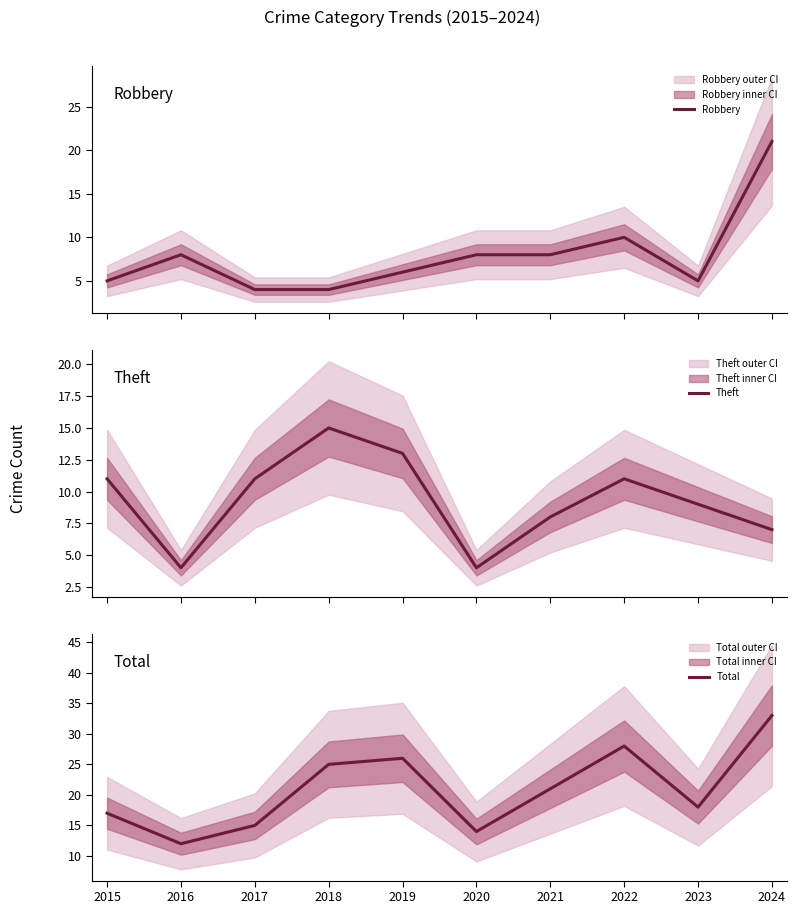

At which category is the sum across all series the highest?

2024